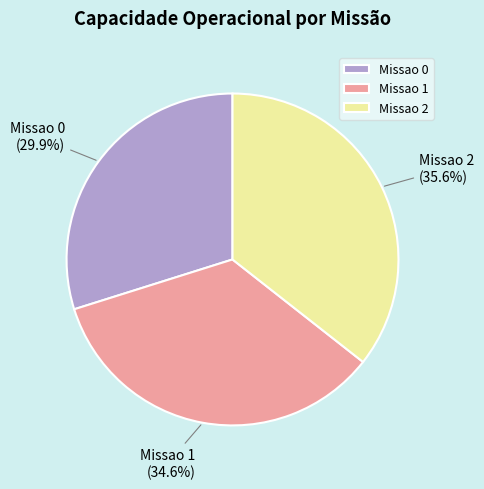

What percentage is the Missao 2 slice, to the nearest percent?

36%